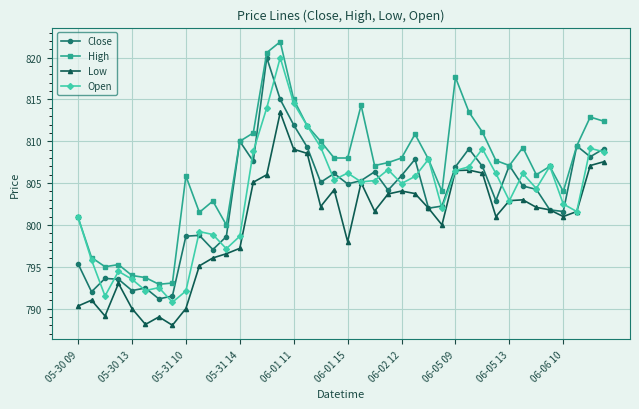

What is the sum of all High values?

32265.0